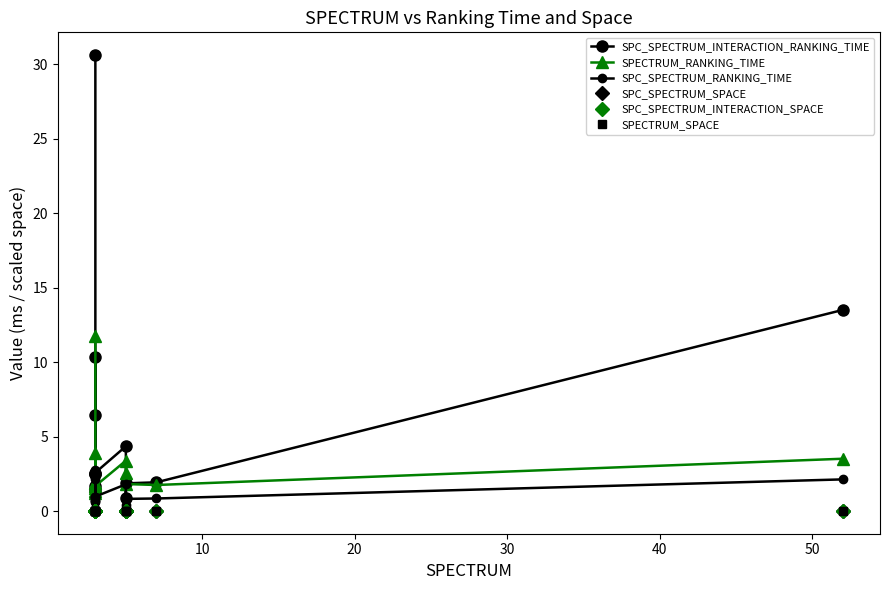

Reading left to right, extract all data points from this chart.

SPC_SPECTRUM_INTERACTION_RANKING_TIME: 30.6	6.5	1.4	10.3	2.5	1.7	2.5	2.6	4.3	0.9	1.9	1.9	13.5
SPECTRUM_RANKING_TIME: 11.8	1.6	1.4	3.9	1.9	1.2	1.9	1.7	3.4	2.6	1.8	1.7	3.5
SPC_SPECTRUM_RANKING_TIME: 2.8	0.8	0.6	2.1	1.0	0.7	1.0	1.0	1.8	0.4	0.8	0.8	2.1
SPC_SPECTRUM_SPACE: 0.0	0.0	0.0	0.0	0.0	0.0	0.0	0.0	0.0	0.0	0.0	0.0	0.0
SPC_SPECTRUM_INTERACTION_SPACE: 0.0	0.0	0.0	0.0	0.0	0.0	0.0	0.0	0.0	0.0	0.0	0.0	0.0
SPECTRUM_SPACE: 0.0	0.0	0.0	0.0	0.0	0.0	0.0	0.0	0.0	0.0	0.0	0.0	0.0